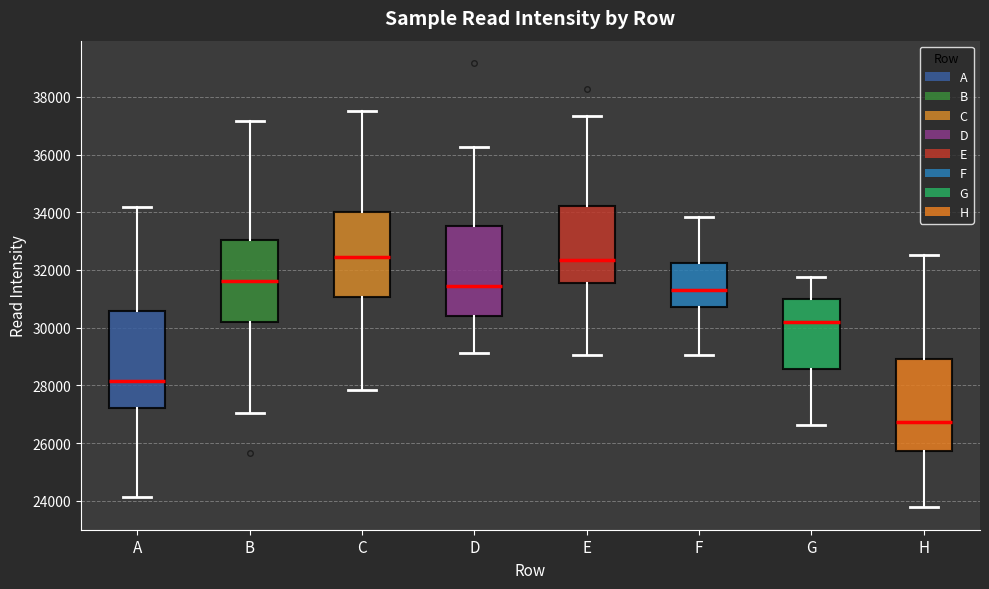

Where does the median line of the box for H sit on the y-axis? The values are not printed on the chart, so give them approximately, as read against the axis.

26800